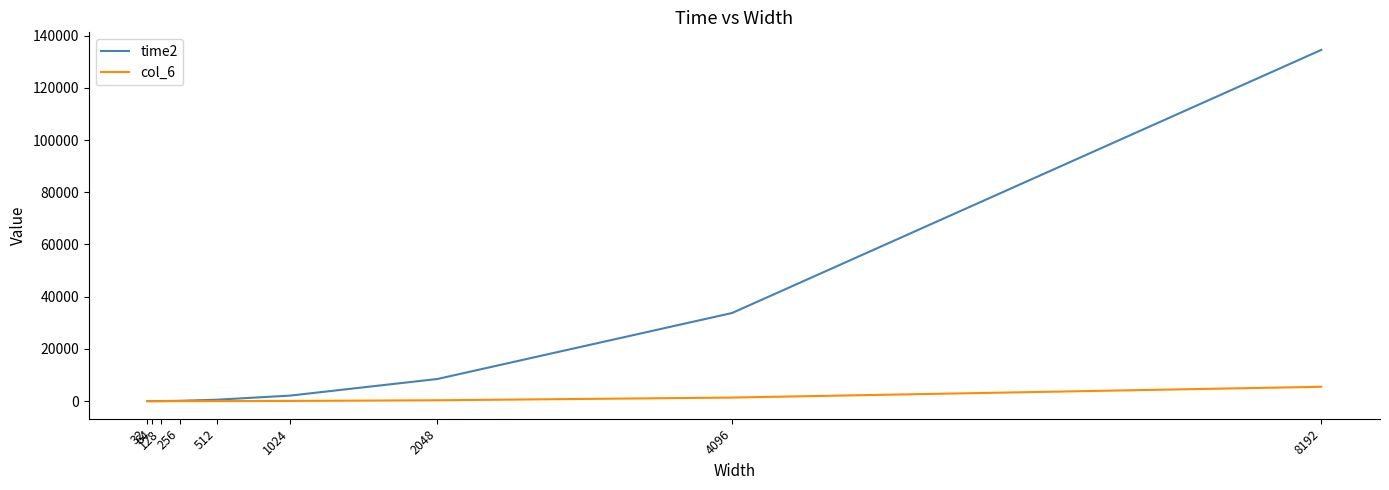

Is it true that col_6 equals 91.9 at 1024?

True